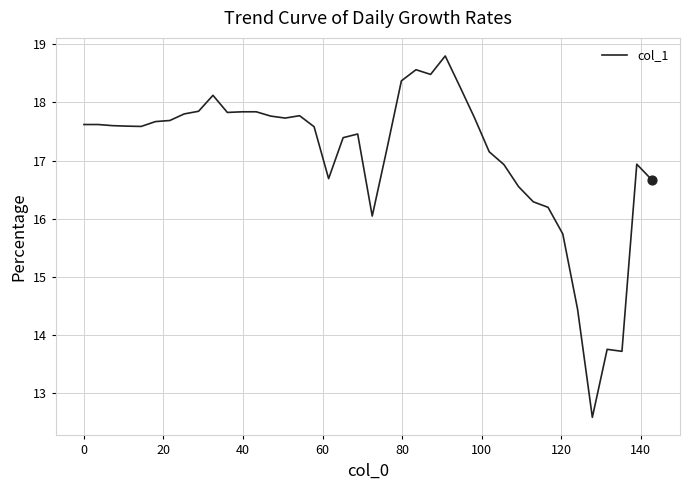

What is the difference between the maximum and minimum values?

6.2